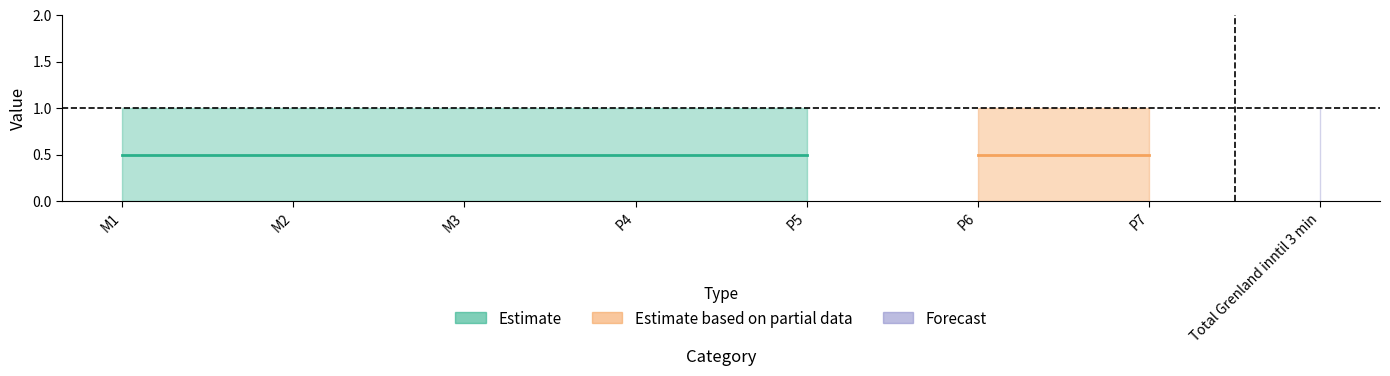

How many lines are shown in the chart?

2